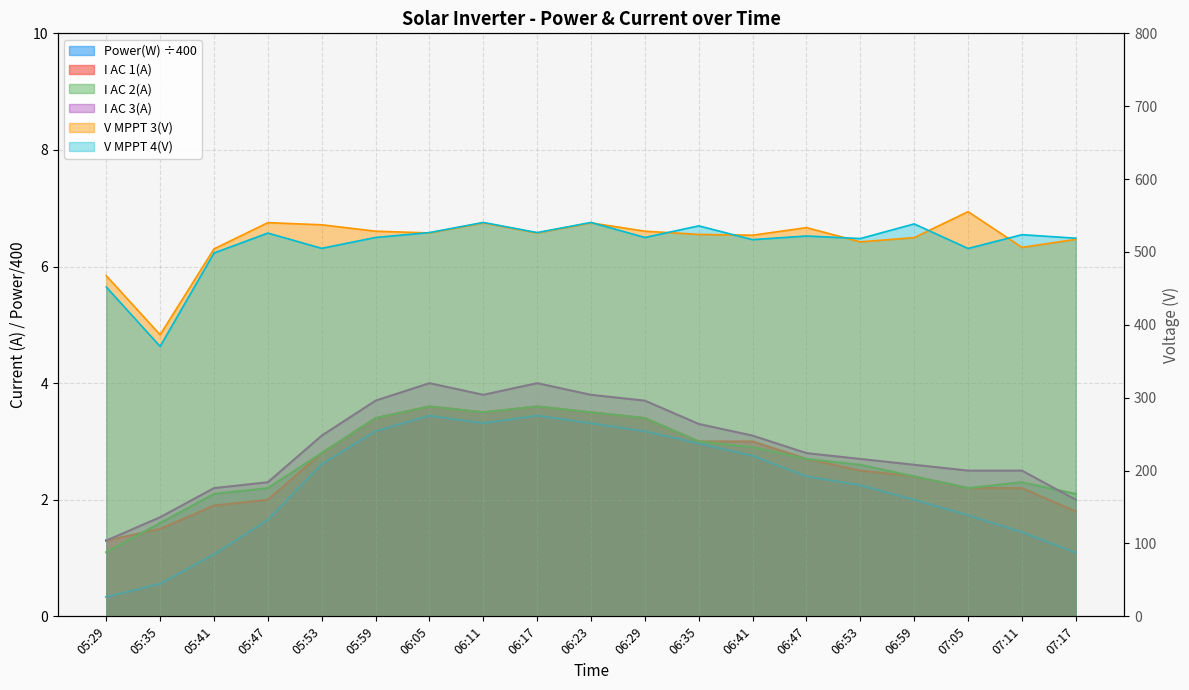

Rank the categories by I AC 3(A) value from highest to lowest.

06:05, 06:17, 06:11, 06:23, 05:59, 06:29, 06:35, 05:53, 06:41, 06:47, 06:53, 06:59, 07:05, 07:11, 05:47, 05:41, 07:17, 05:35, 05:29